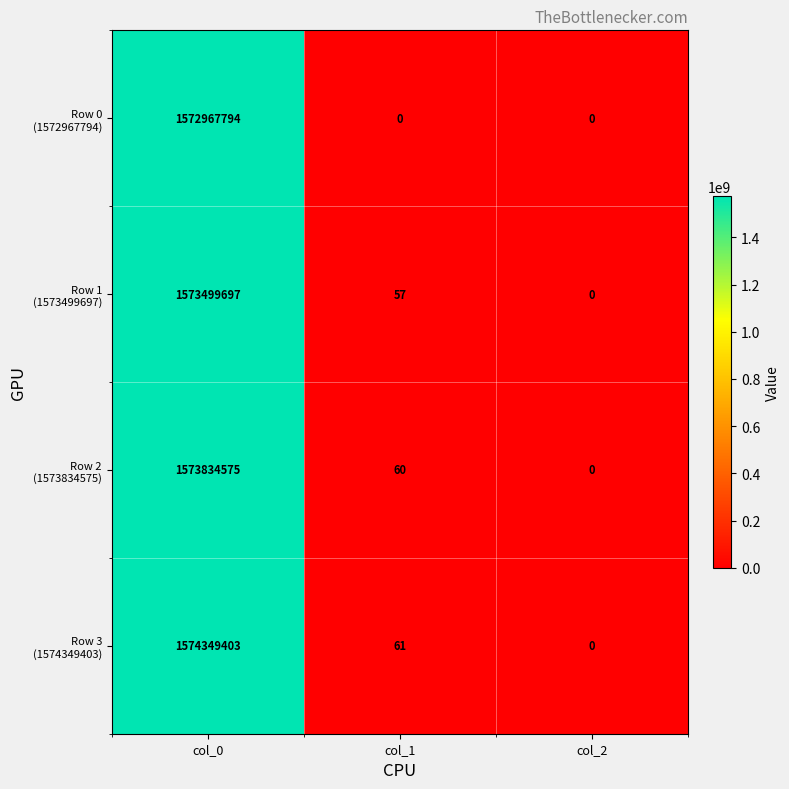

What is the difference between the highest and lowest values at col_1?

61